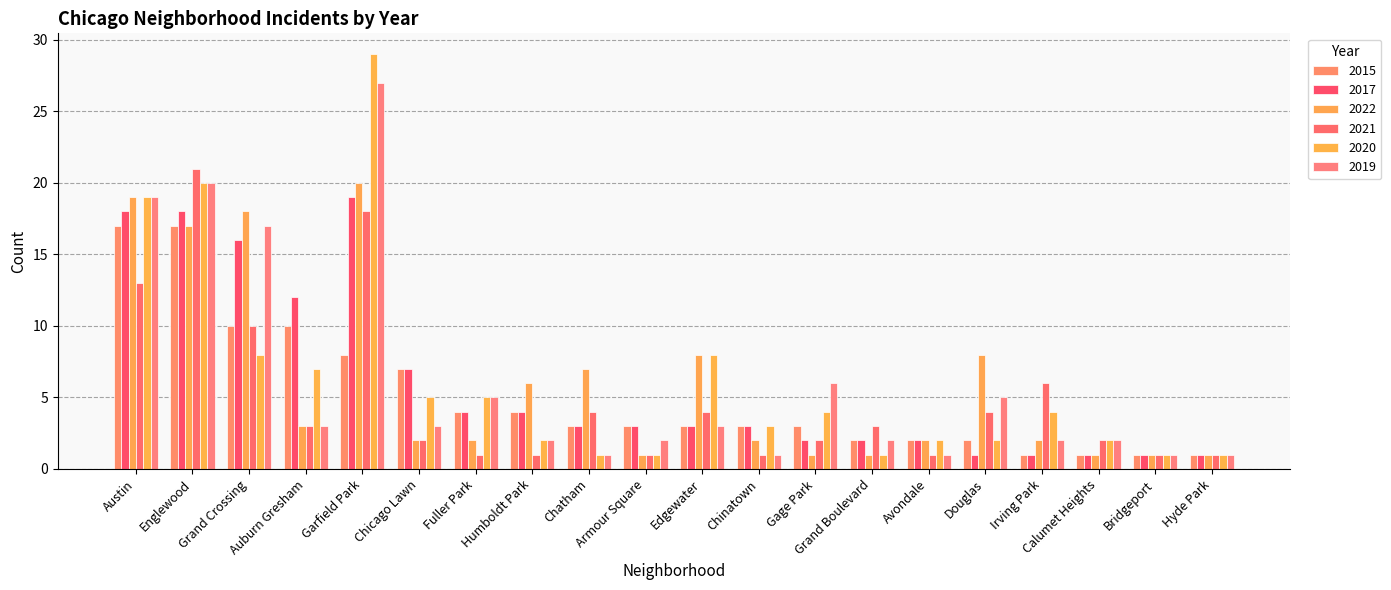

Reading right to left, extract all data points from this chart.

2015: 1	1	1	1	2	2	2	3	3	3	3	3	4	4	7	8	10	10	17	17
2017: 1	1	1	1	1	2	2	2	3	3	3	3	4	4	7	19	12	16	18	18
2022: 1	1	1	2	8	2	1	1	2	8	1	7	6	2	2	20	3	18	17	19
2021: 1	1	2	6	4	1	3	2	1	4	1	4	1	1	2	18	3	10	21	13
2020: 1	1	2	4	2	2	1	4	3	8	1	1	2	5	5	29	7	8	20	19
2019: 1	1	2	2	5	1	2	6	1	3	2	1	2	5	3	27	3	17	20	19